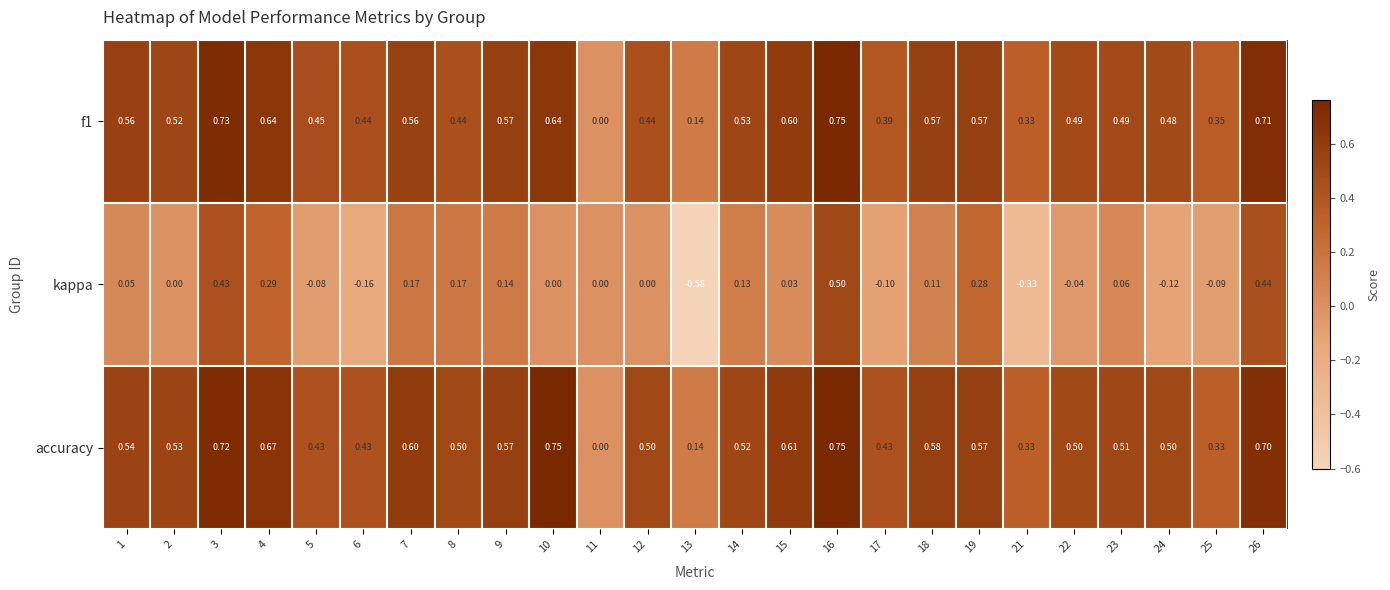

Which series has the largest total across all categories?

accuracy